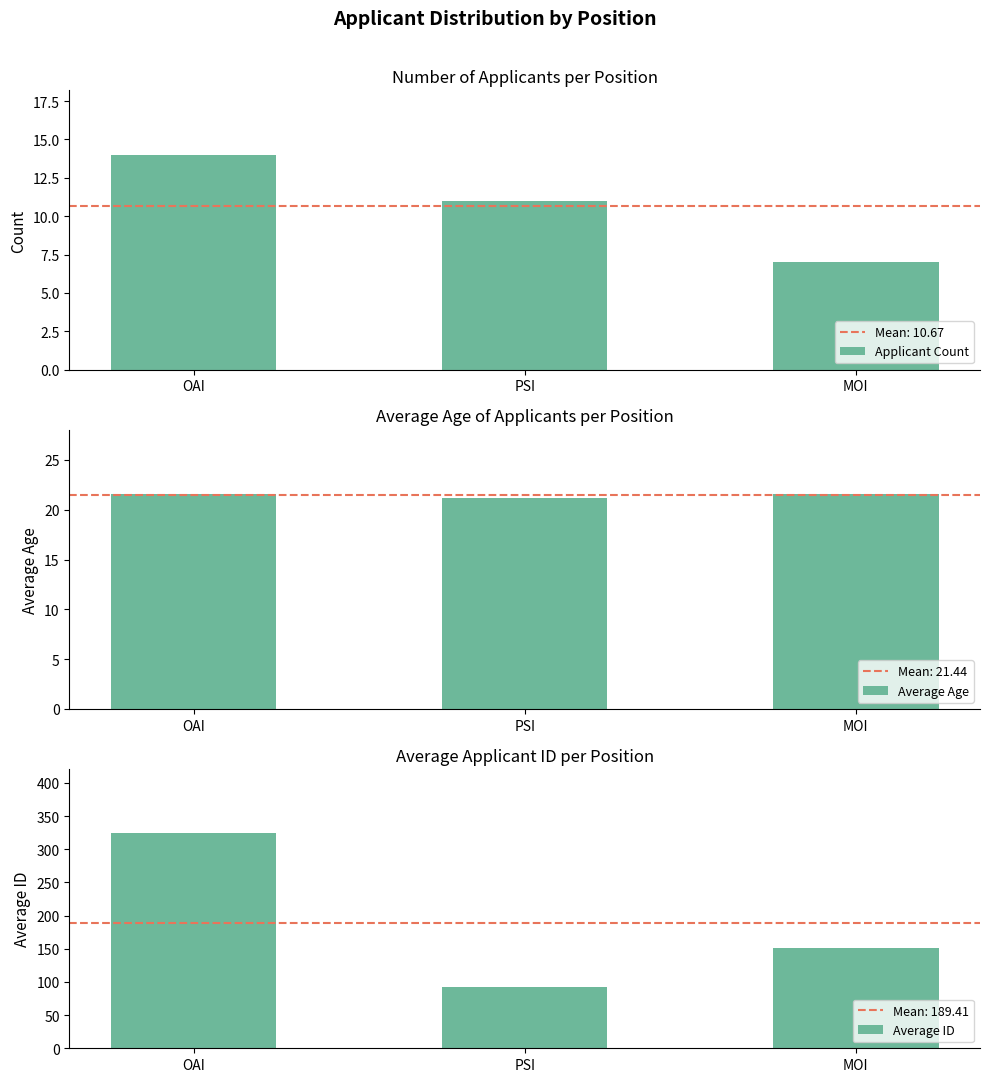

Which series has the widest spread of values?

Average ID